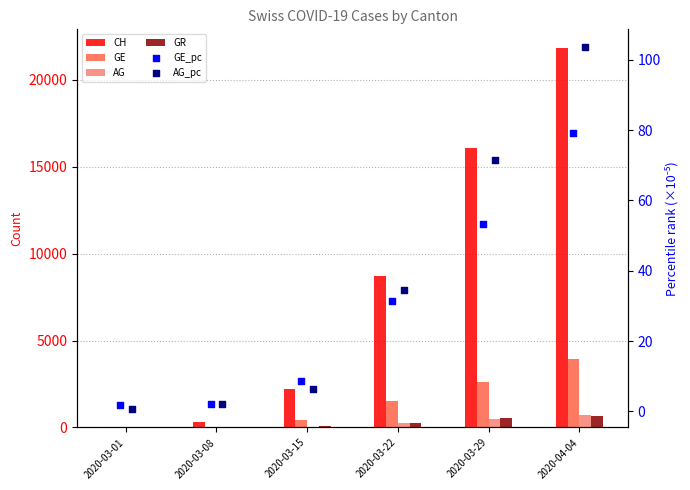

Which series has the largest Y range (max minus min)?

CH